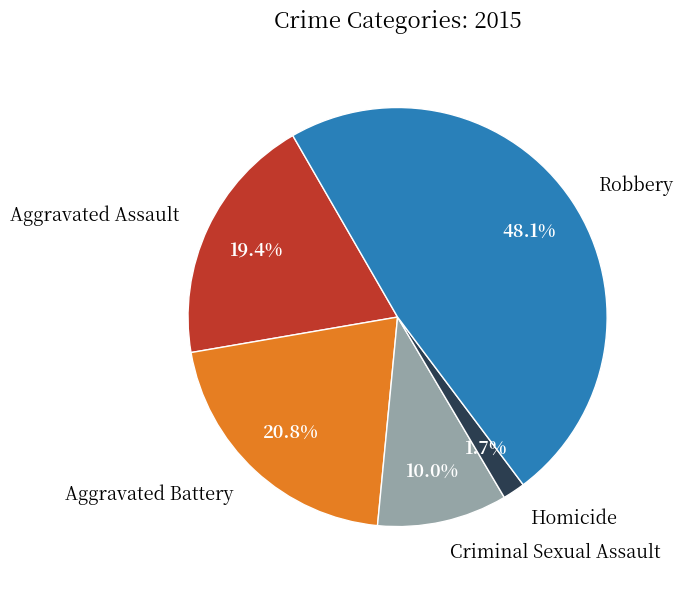

Which has a higher value, Aggravated Assault or Aggravated Battery?

Aggravated Battery